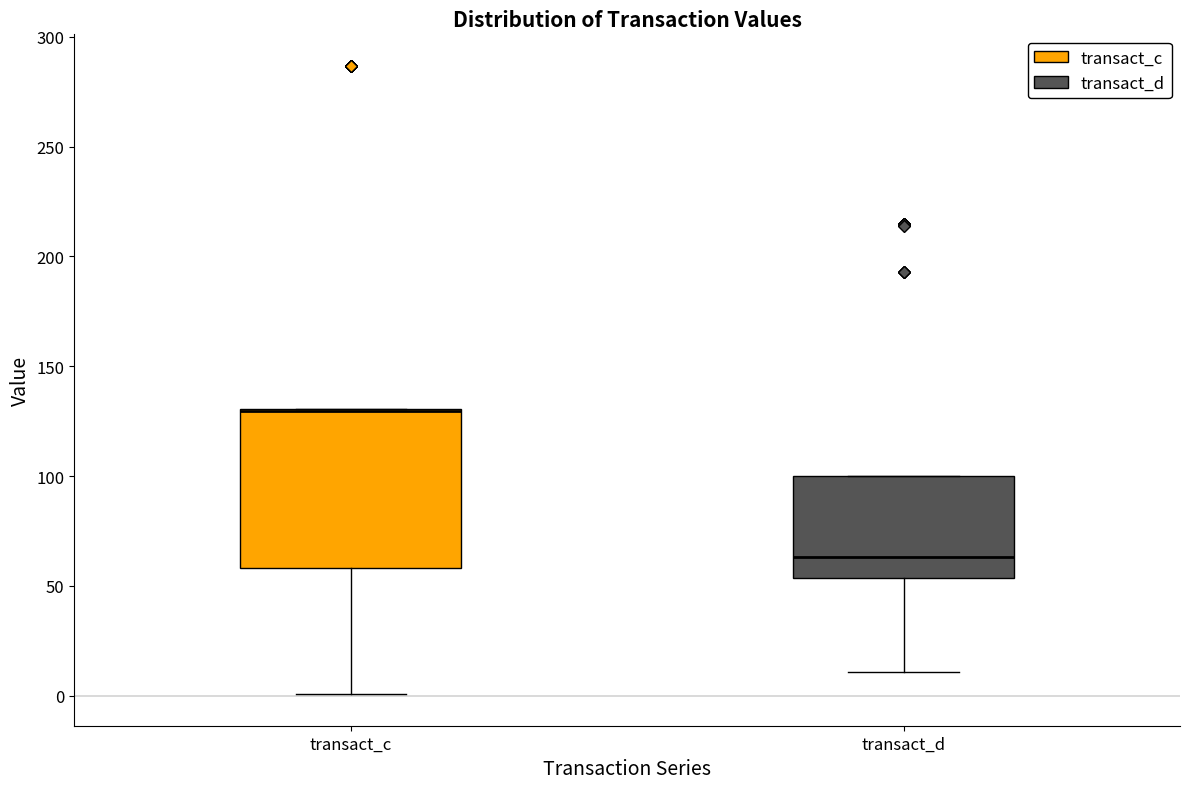

Reading left to right, read every box against the y-axis: the position of its median line, the range the box covers, and the ends of its whiskers. The values are not printed on the chart, so give them approximately, as read against the axis.

transact_c: median 130 (drawn on the box's upper edge), box 60 to 130, whiskers 0 to 130
transact_d: median 65, box 55 to 100, whiskers 10 to 100